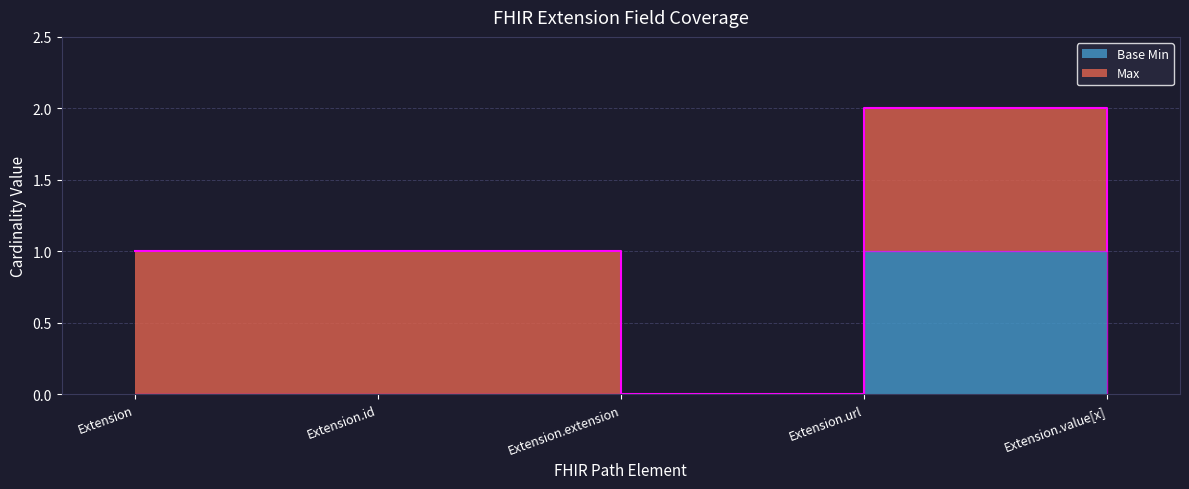

Count the number of data series in this chart.

1